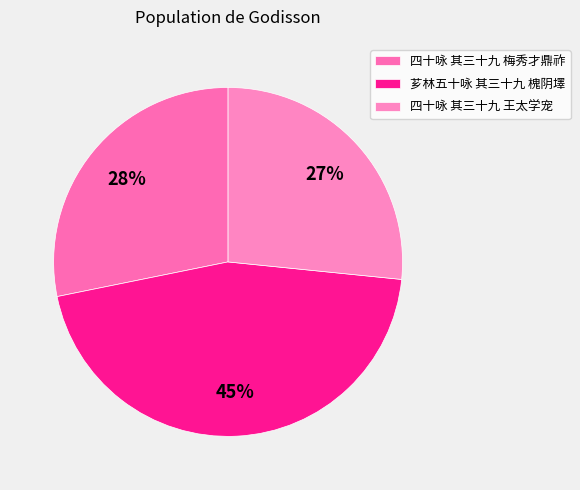

How many slices are in this pie chart?

3